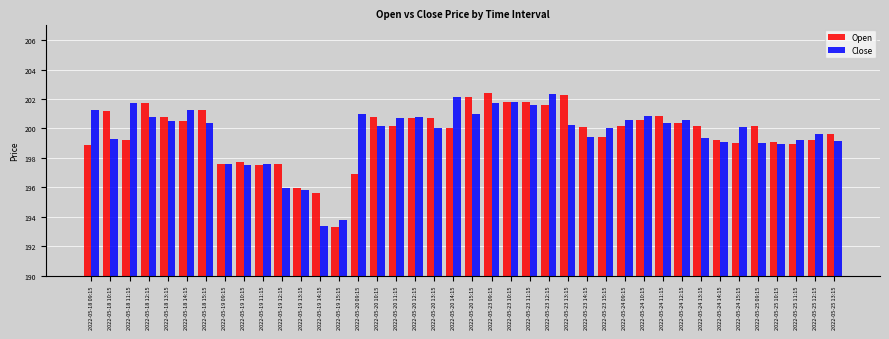

At how many categories does at least one series exceed 198?

33